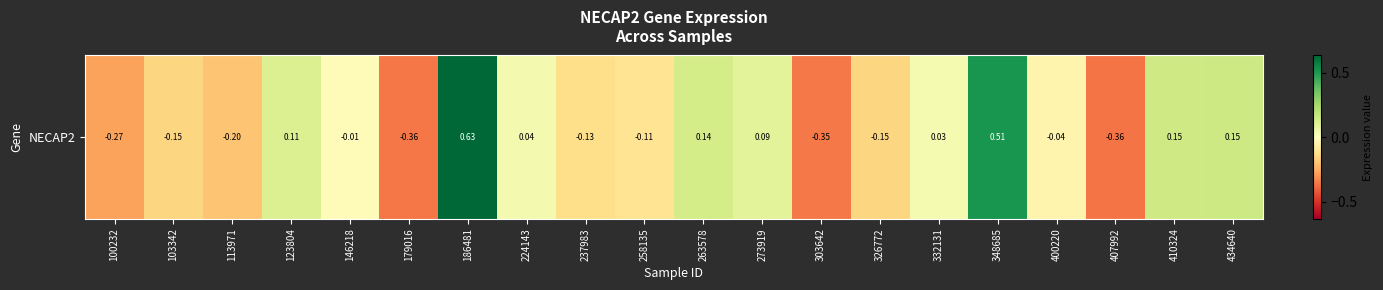

Reading right to left, extract all data points from this chart.

434640=0.2	410324=0.2	407992=-0.4	400220=-0.0	348685=0.5	332131=0.0	326772=-0.2	303642=-0.4	273919=0.1	263578=0.1	258135=-0.1	237983=-0.1	224143=0.0	186481=0.6	179016=-0.4	146218=-0.0	123804=0.1	113971=-0.2	103342=-0.1	100232=-0.3